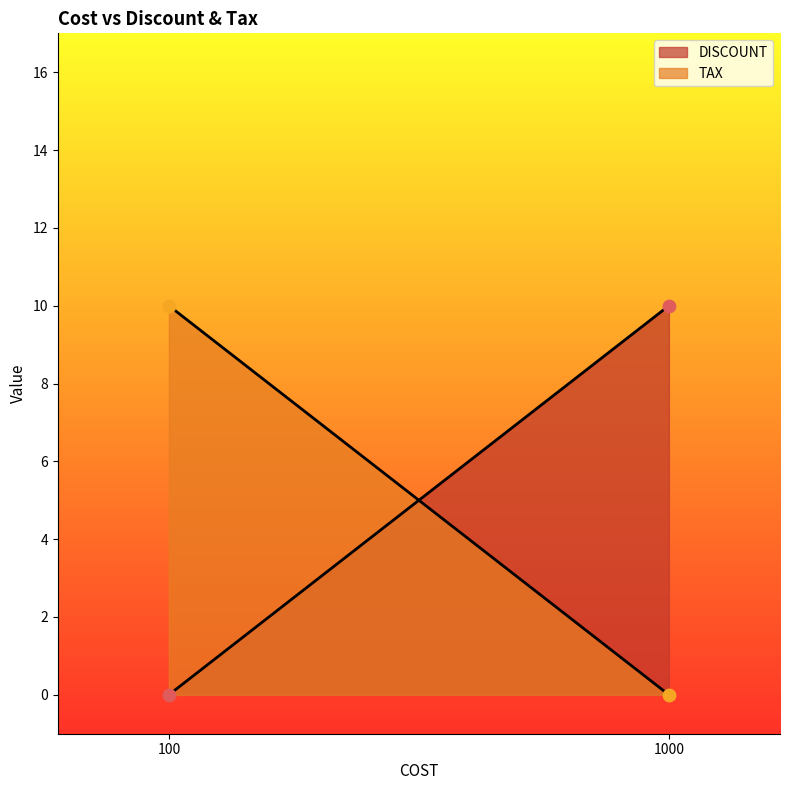

Which series has the largest total across all categories?

DISCOUNT